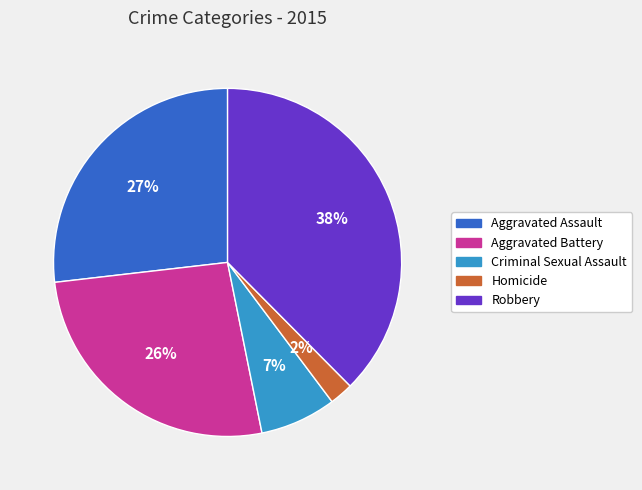

The Aggravated Assault slice represents 18% of the pie. True or false?

False